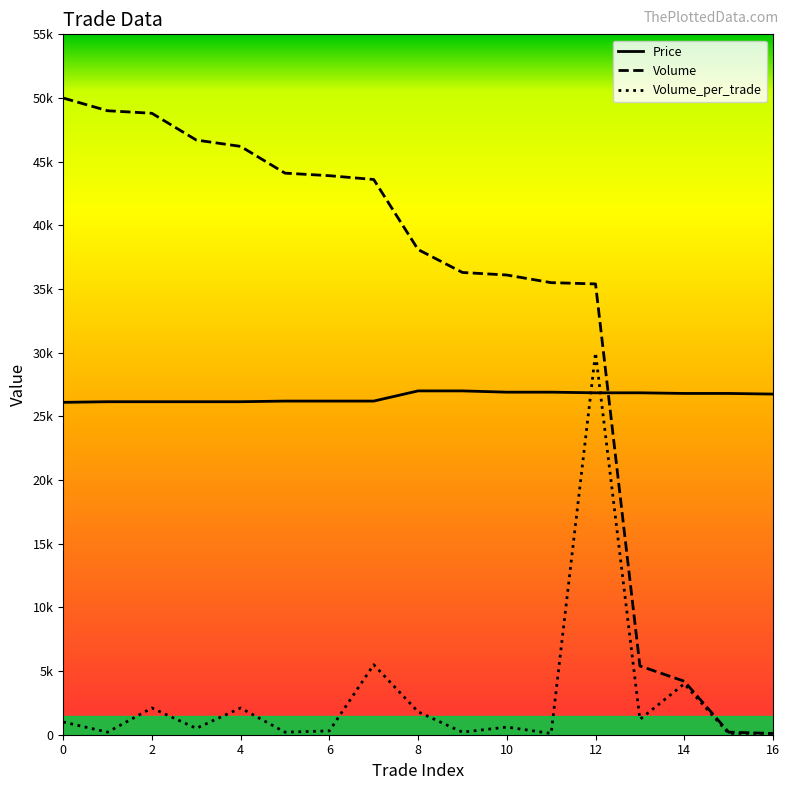

Rank the series by their average value, from lowest to highest.

Volume_per_trade, Price, Volume